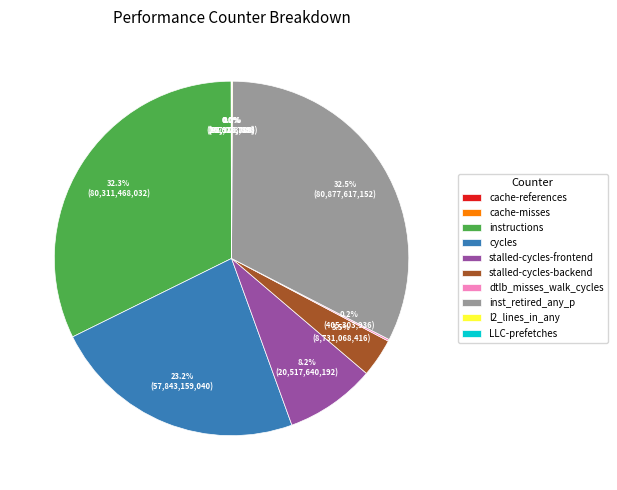

How much of the chart is everything except stalled-cycles-frontend?

91.8%